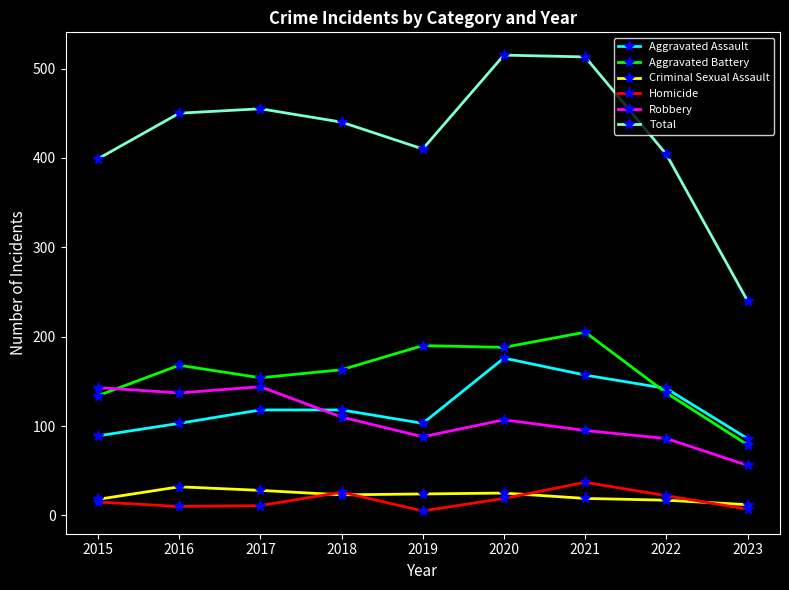

True or false: Robbery has a value of 58 at 2017.

False